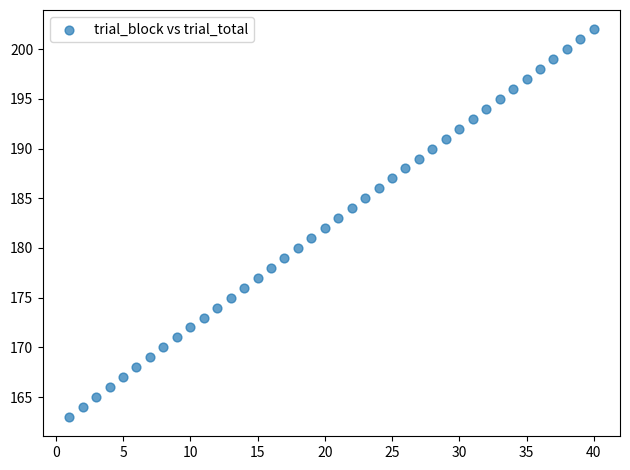

What is the range of X values (max minus min)?

39